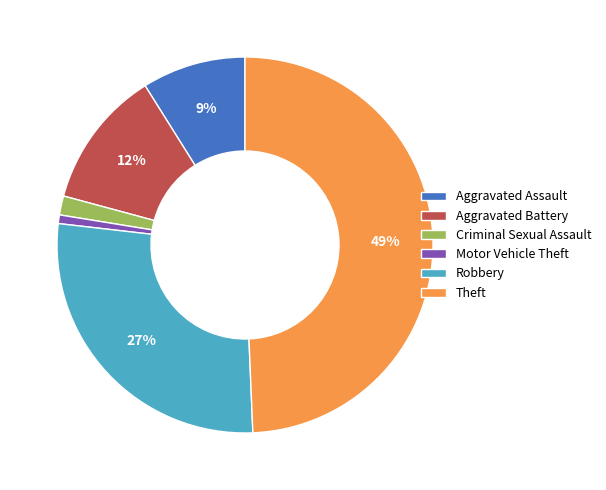

Is the sum of Robbery and Criminal Sexual Assault greater than half?

No